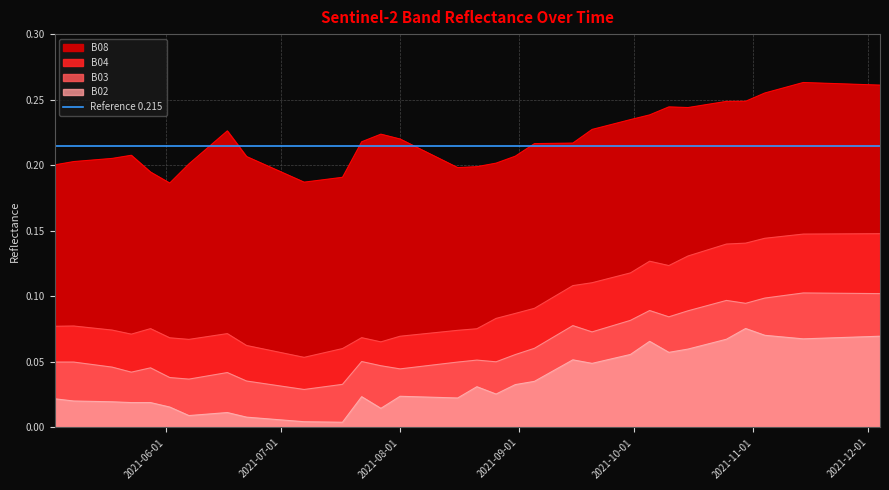

True or false: B02 and B03 intersect in this chart.

False